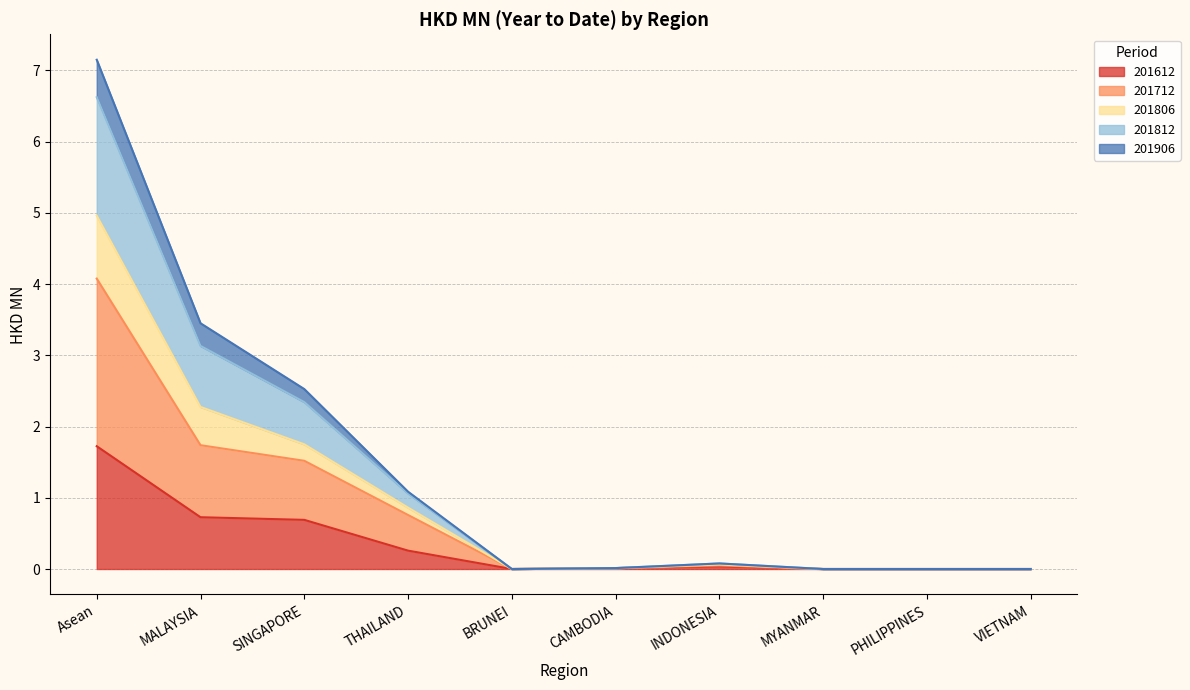

True or false: 201806 and 201612 intersect in this chart.

False